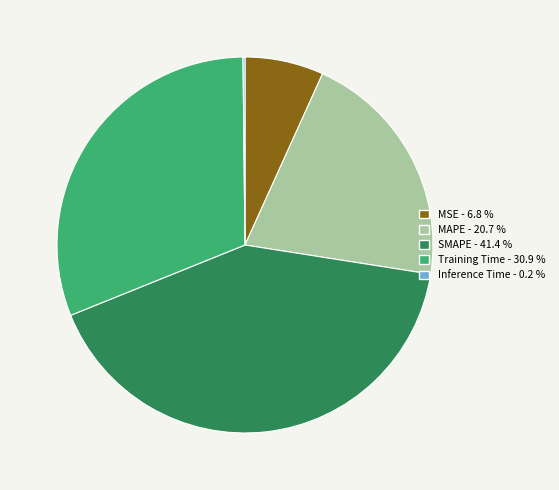

Between Training Time and MAPE, which is larger?

Training Time